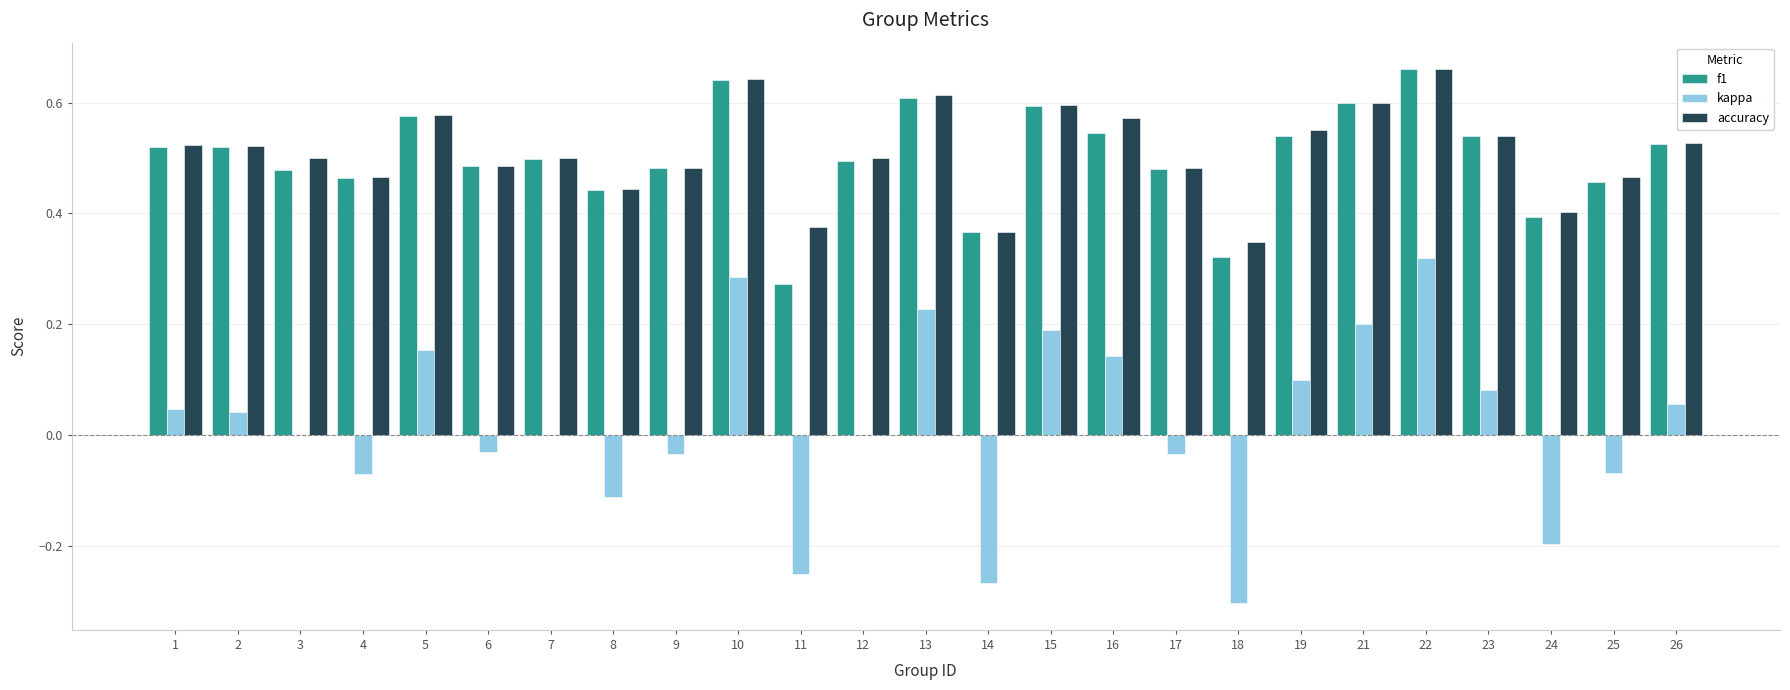

Which series changed the most between 8 and 16?

kappa